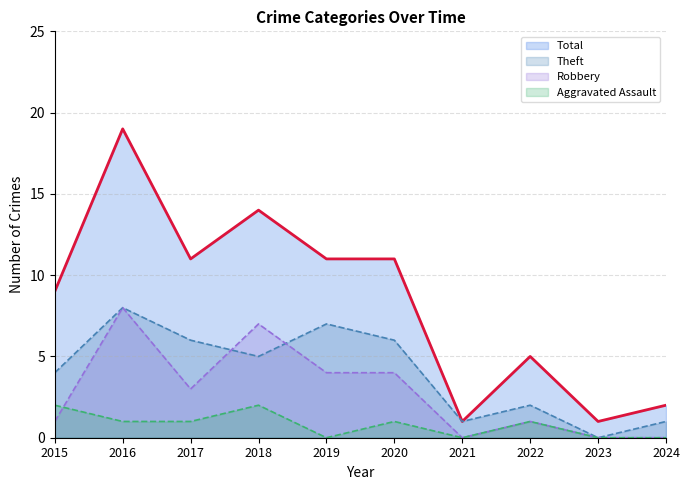

True or false: Total and Aggravated Assault intersect in this chart.

False